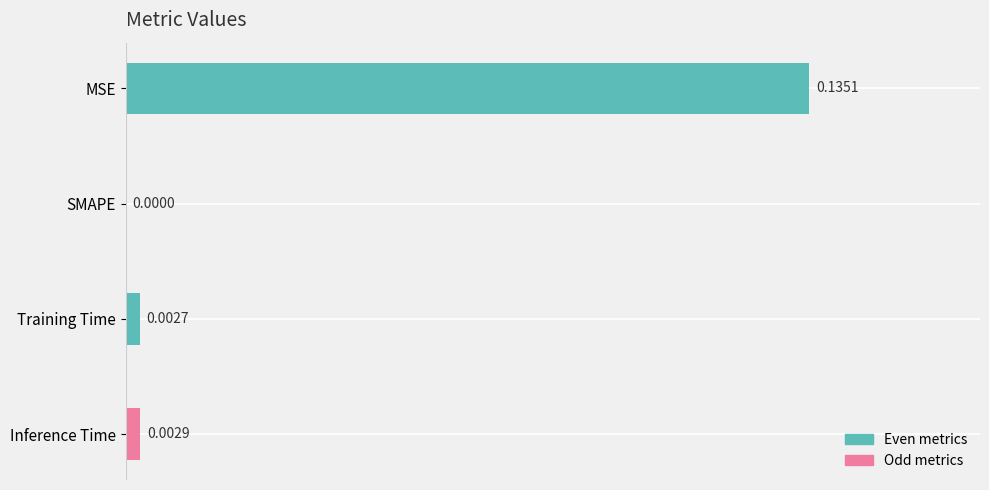

Which has a higher value, Training Time or SMAPE?

Training Time